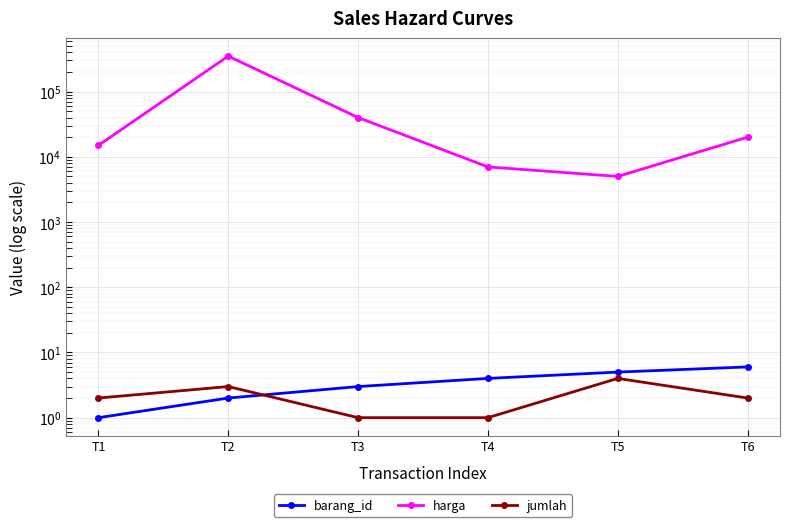

How many data points in barang_id are above 4?

2